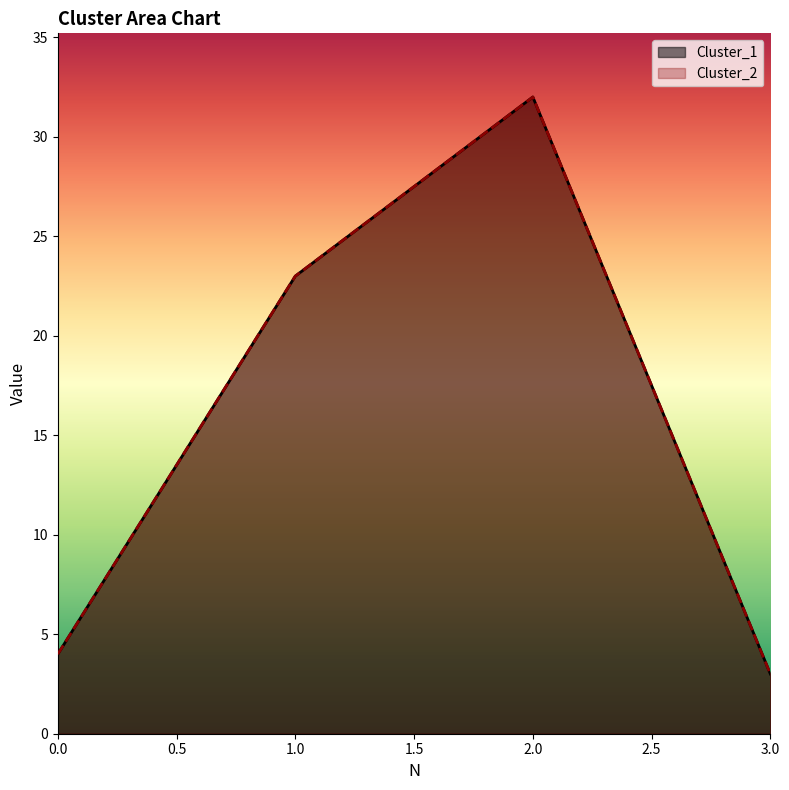

The value of Cluster_1 at 1 is 23. True or false?

True